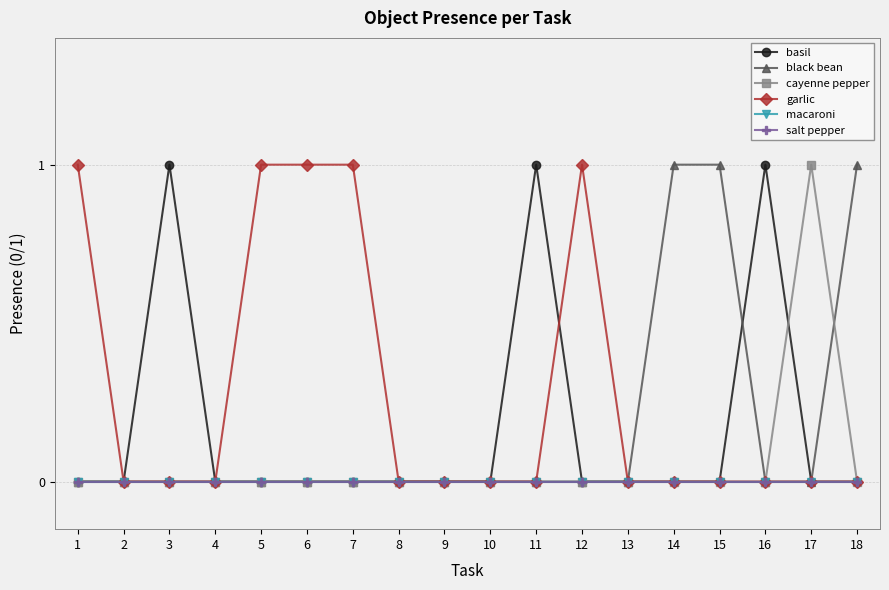

Reading left to right, extract all data points from this chart.

basil: 0	0	1	0	0	0	0	0	0	0	1	0	0	0	0	1	0	0
black bean: 0	0	0	0	0	0	0	0	0	0	0	0	0	1	1	0	0	1
cayenne pepper: 0	0	0	0	0	0	0	0	0	0	0	0	0	0	0	0	1	0
garlic: 1	0	0	0	1	1	1	0	0	0	0	1	0	0	0	0	0	0
macaroni: 0	0	0	0	0	0	0	0	0	0	0	0	0	0	0	0	0	0
salt pepper: 0	0	0	0	0	0	0	0	0	0	0	0	0	0	0	0	0	0